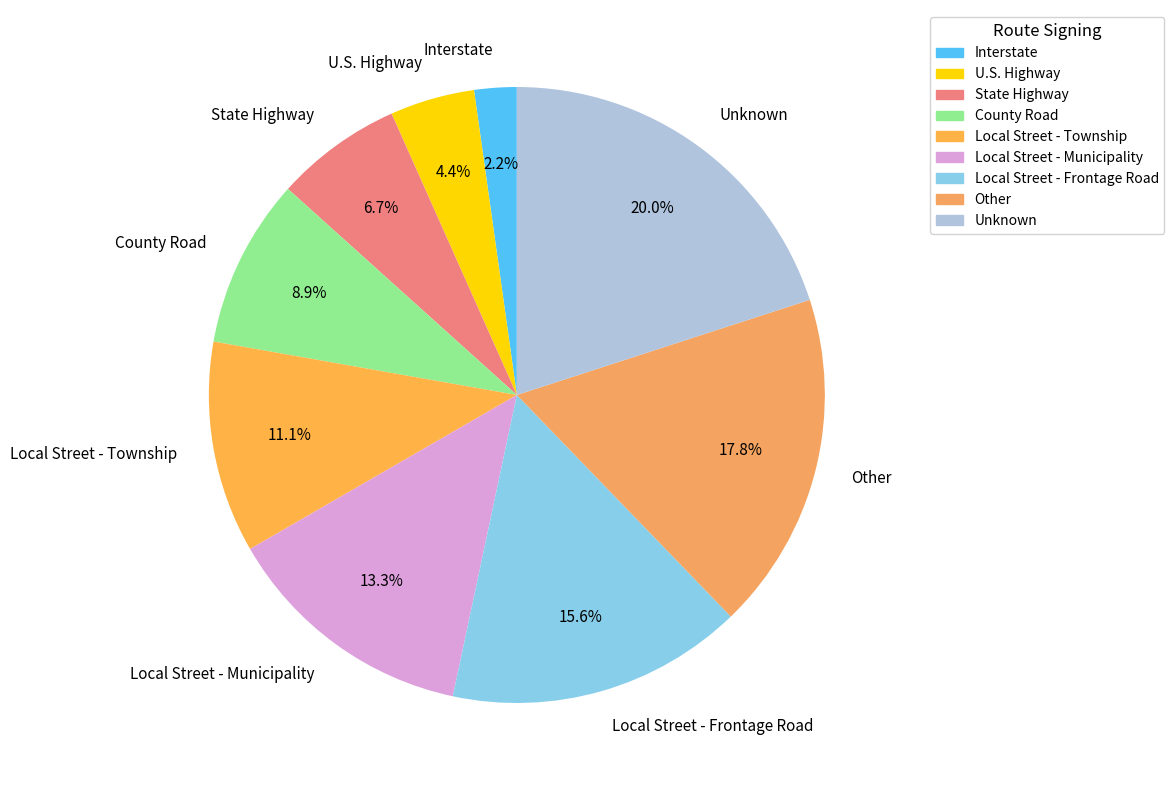

Rank the categories by value from lowest to highest.

Interstate, U.S. Highway, State Highway, County Road, Local Street - Township, Local Street - Municipality, Local Street - Frontage Road, Other, Unknown